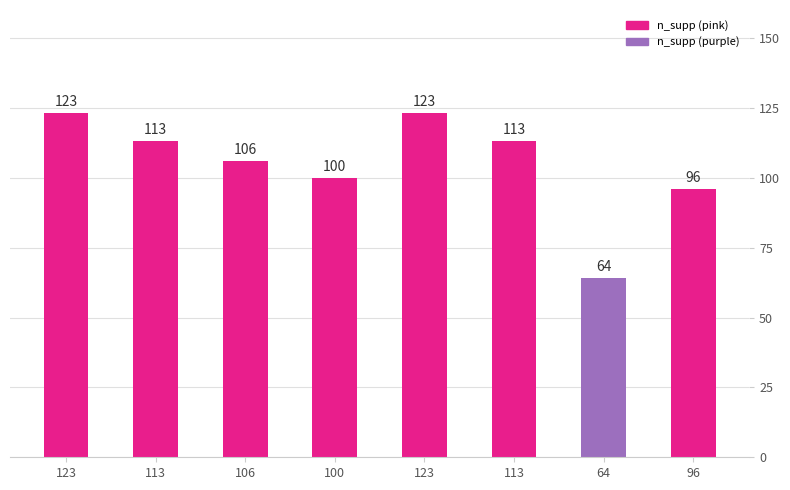

Reading right to left, list all the values displayed in this chart.

96=96	64=64	113=113	123=123	100=100	106=106	113=113	123=123